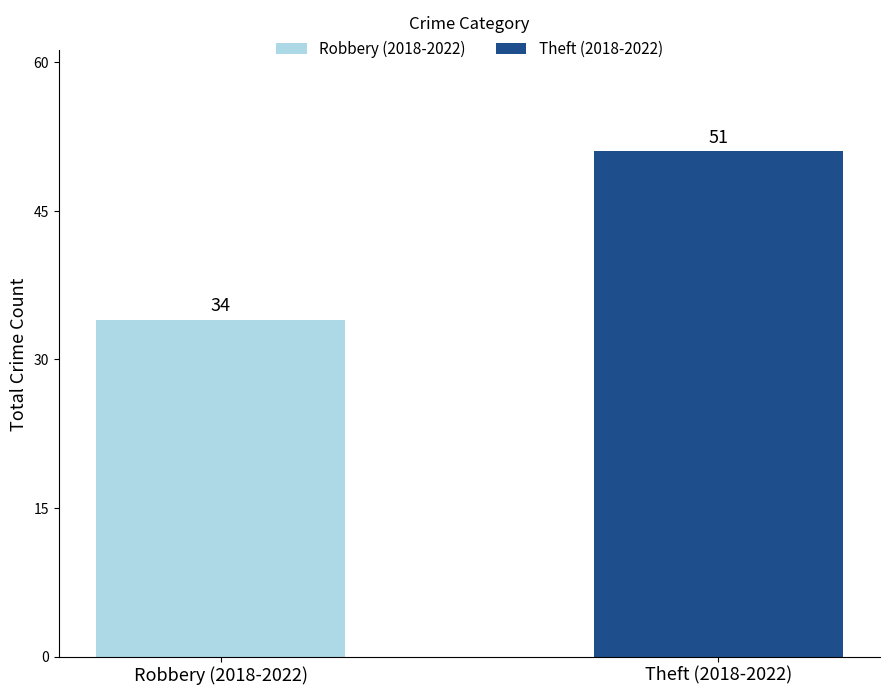

Count the number of categories in the chart.

1